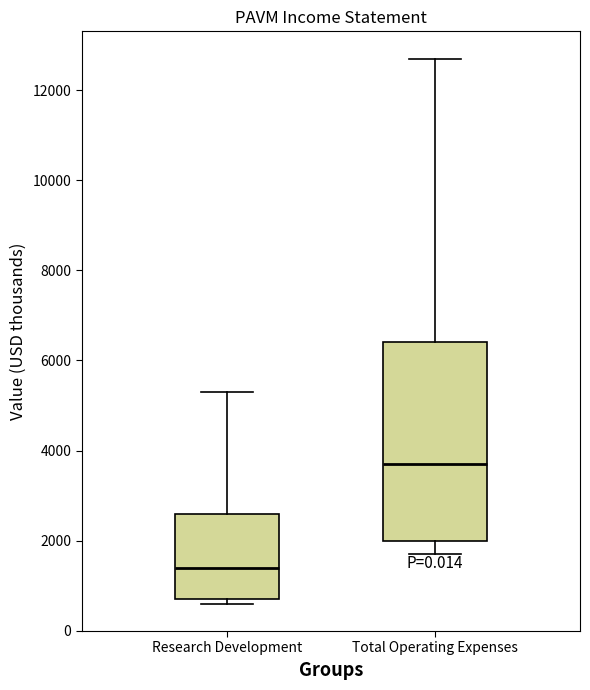

Which box has the highest median line?

Total Operating Expenses